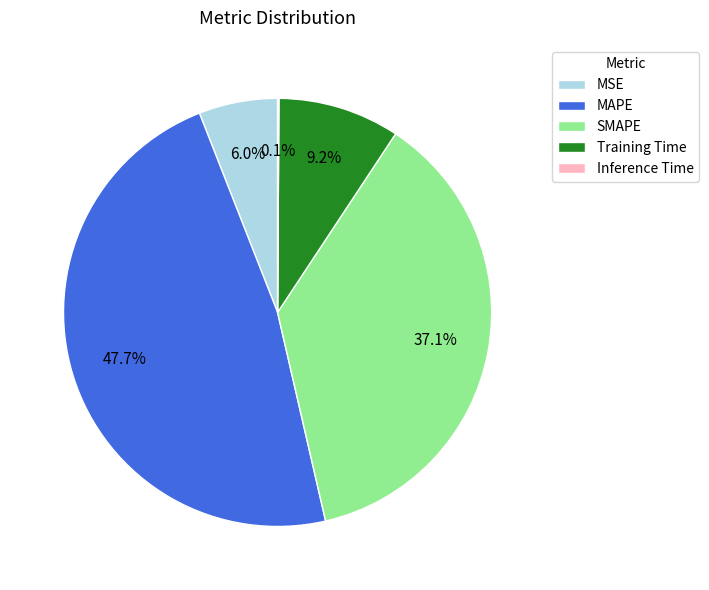

What percentage is NOT represented by MSE?

94.0%